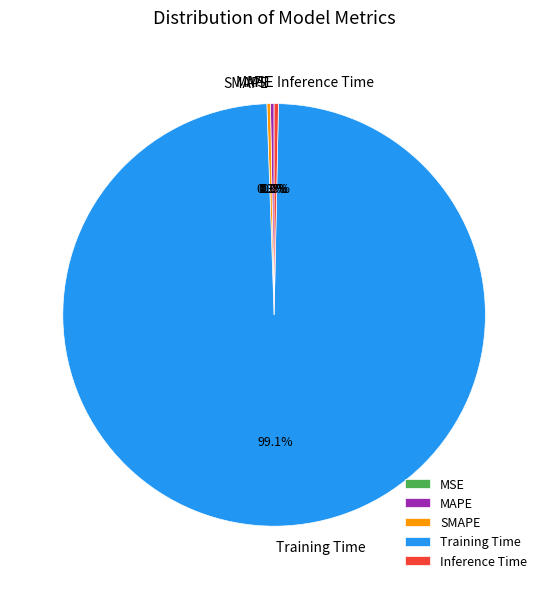

What is the largest slice in the pie chart?

Training Time